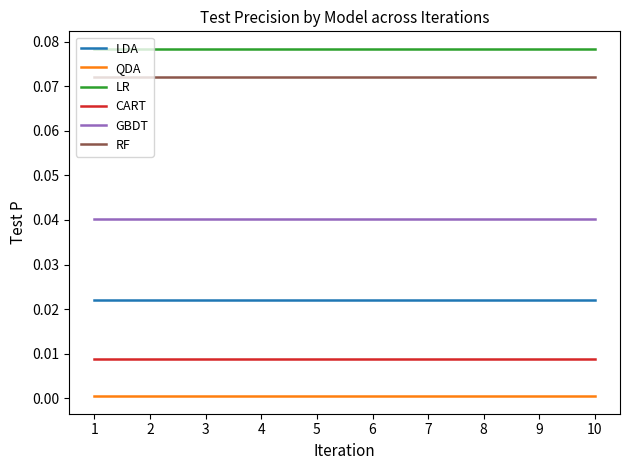

List the series in order of their peak value, highest first.

LR, RF, GBDT, LDA, CART, QDA